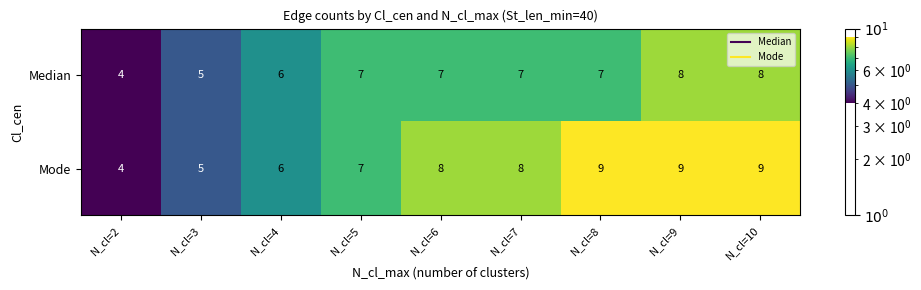

Reading left to right, what are all the values shown in this chart?

Median: N_cl=2=4	N_cl=3=5	N_cl=4=6	N_cl=5=7	N_cl=6=7	N_cl=7=7	N_cl=8=7	N_cl=9=8	N_cl=10=8
Mode: N_cl=2=4	N_cl=3=5	N_cl=4=6	N_cl=5=7	N_cl=6=8	N_cl=7=8	N_cl=8=9	N_cl=9=9	N_cl=10=9